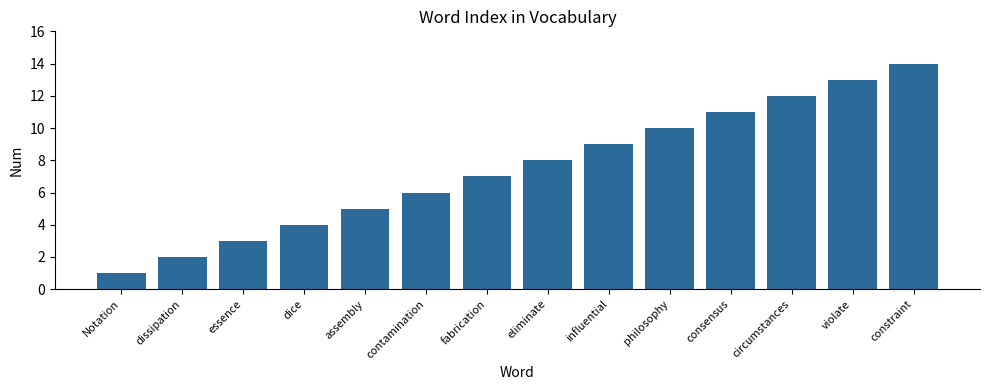

What is the change in value from essence to circumstances?

+9